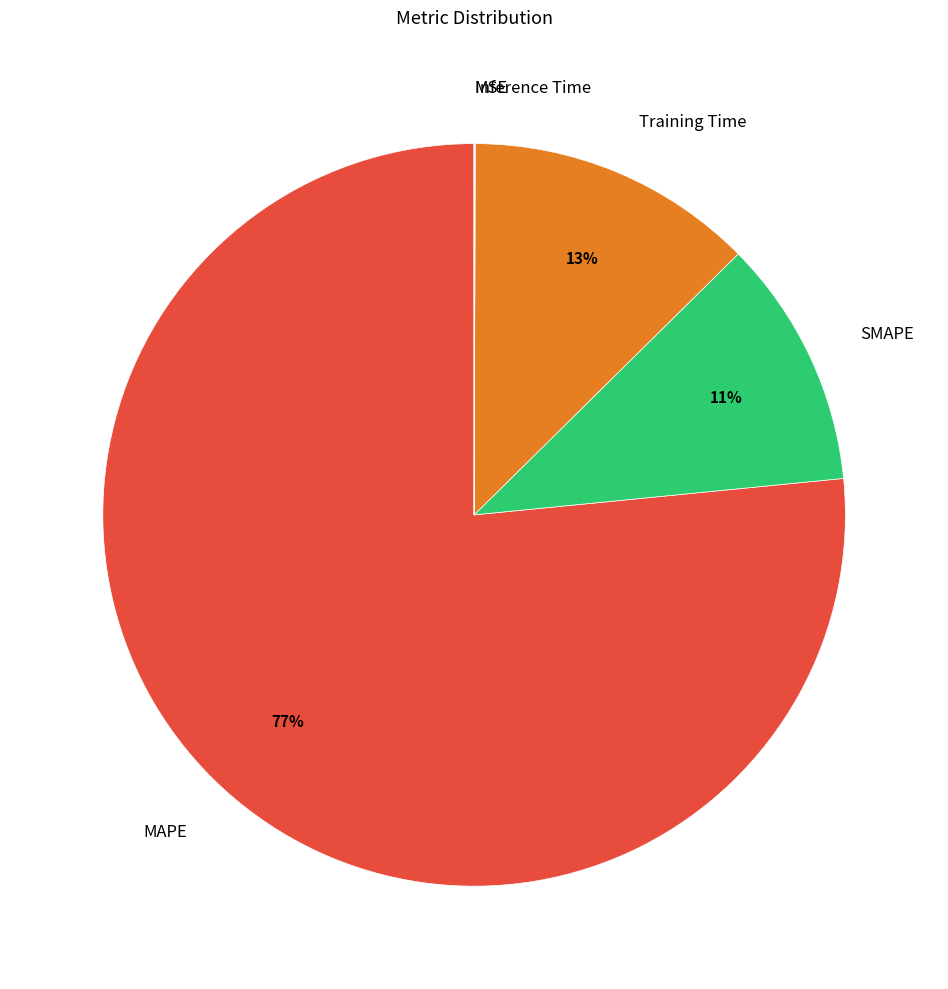

To the nearest percent, what is the average slice percentage?

20%